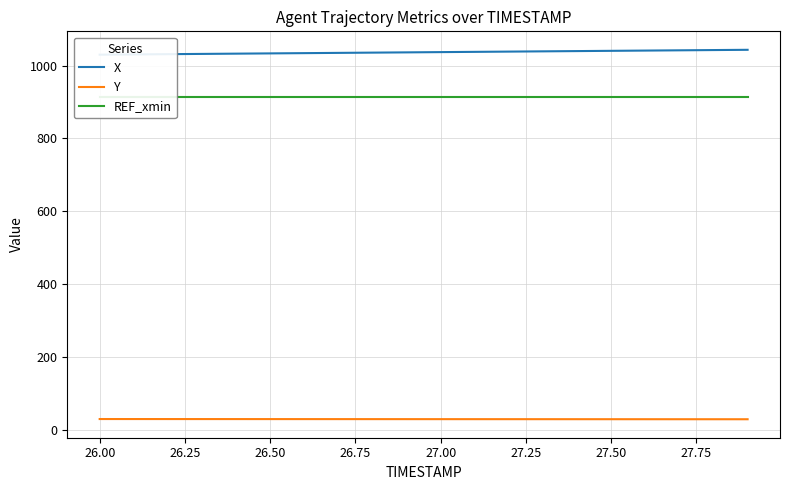

What are all the series names shown in the legend?

X, Y, REF_xmin